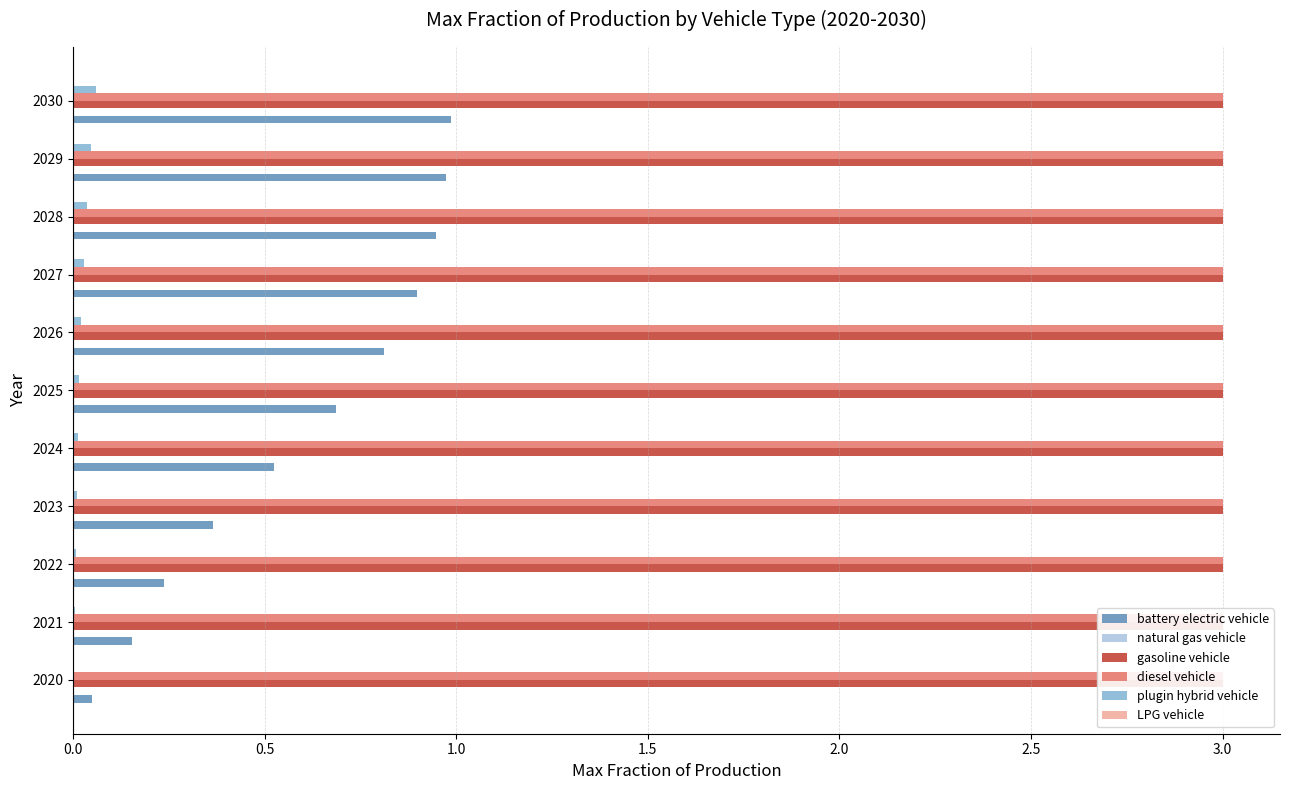

Which has a higher value, 2022 or 2023?

2023